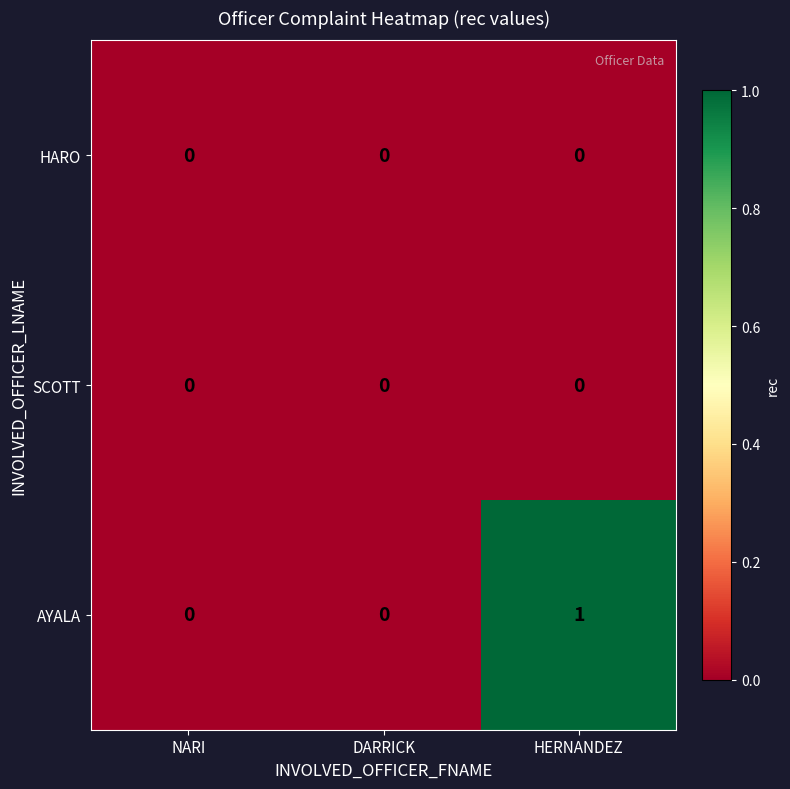

Count the number of data series in this chart.

3